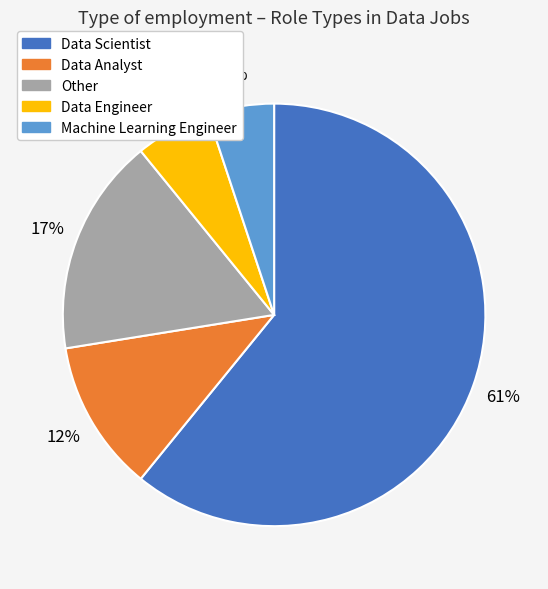

Which slice is the smallest?

Machine Learning Engineer